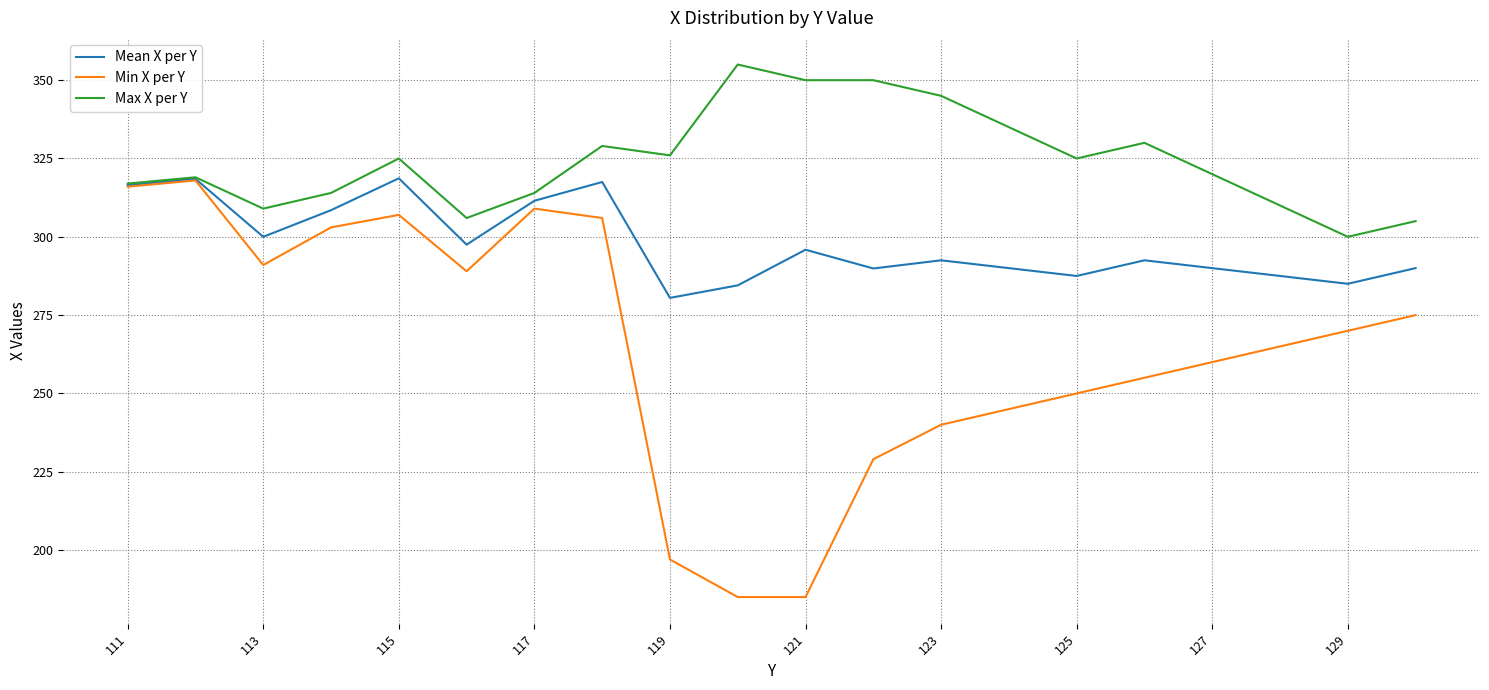

Rank the series by their average value, from highest to lowest.

Max X per Y, Mean X per Y, Min X per Y